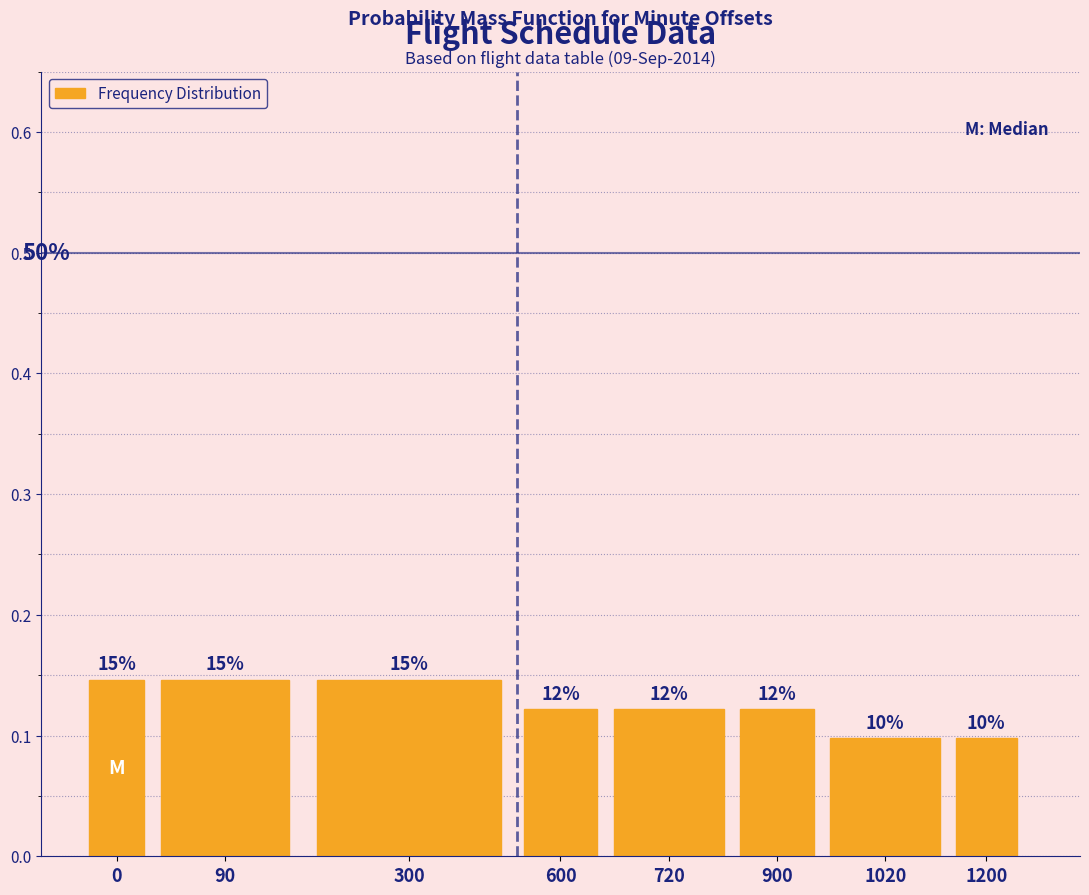

Are the bars horizontal?

No